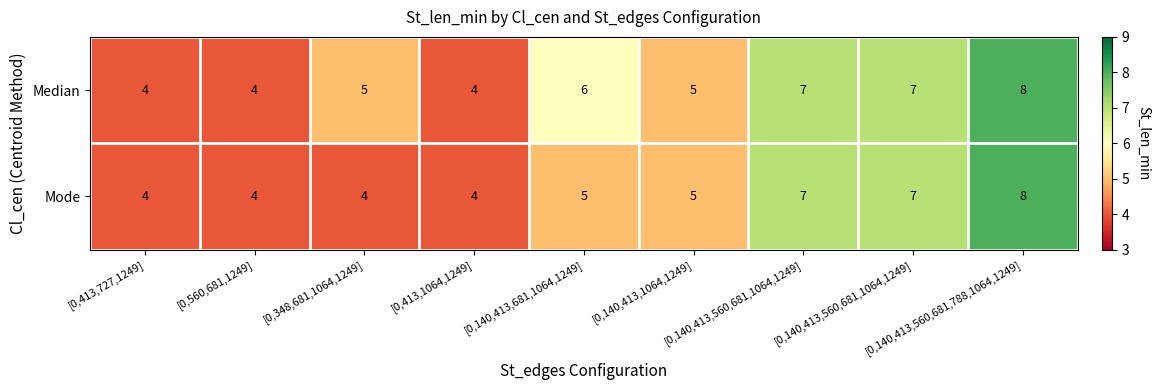

How many distinct data groups are displayed?

2